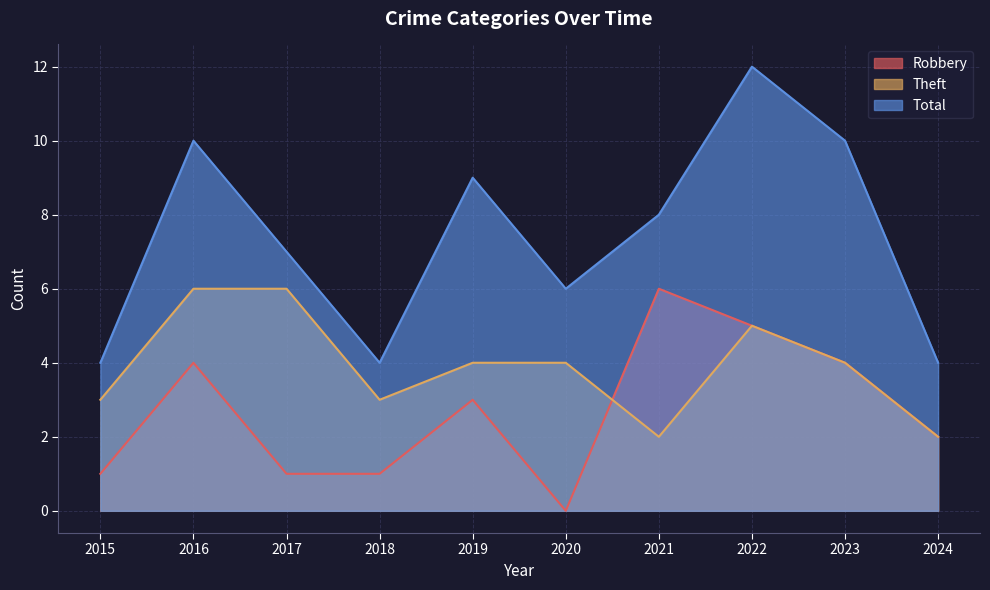

Which series changed the most between 2015 and 2022?

Total